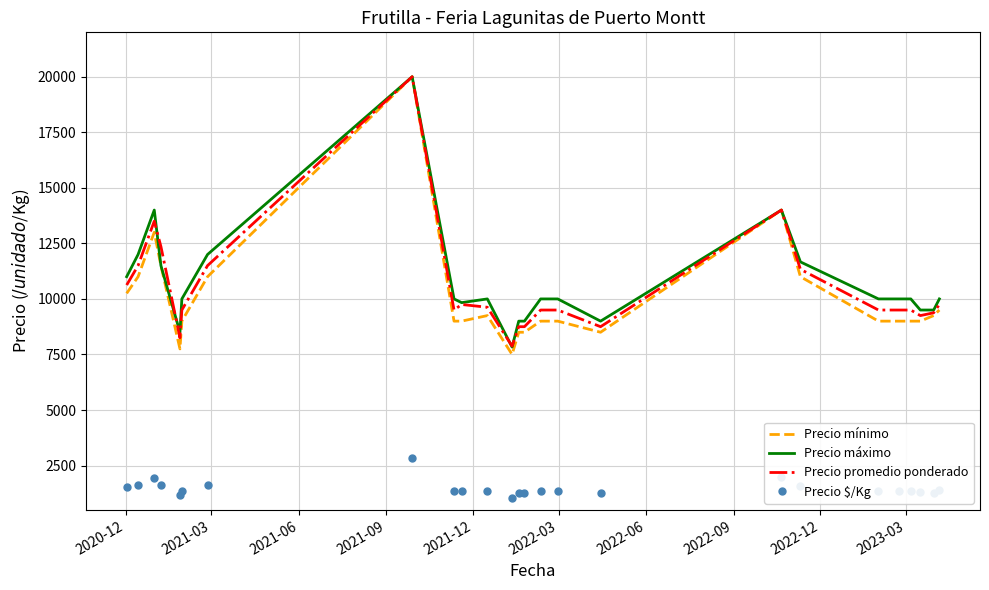

Count the number of data series in this chart.

4